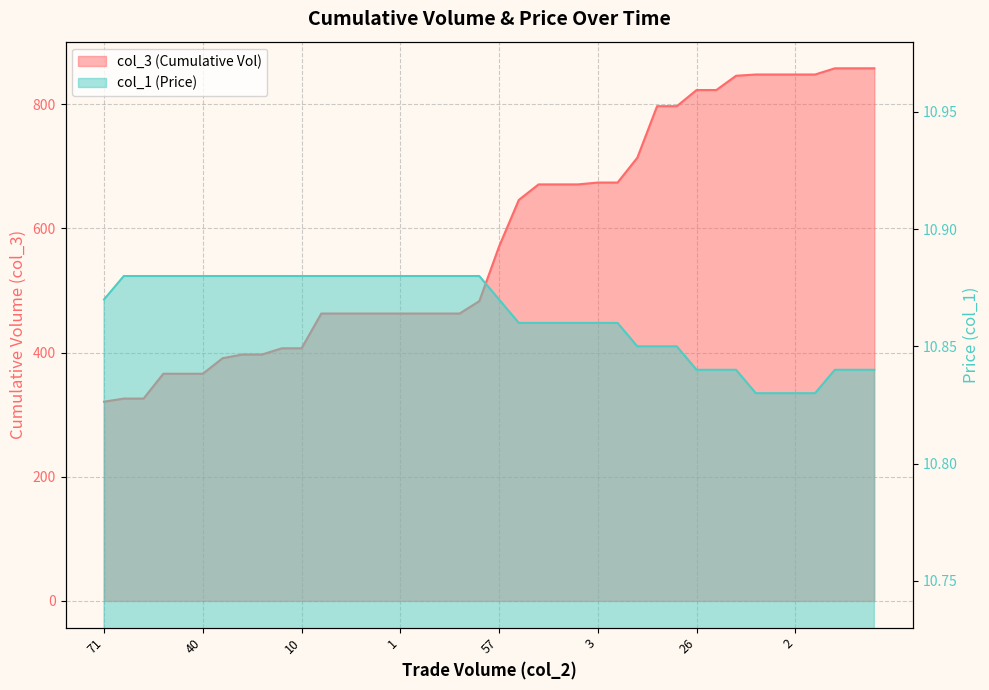

True or false: col_1 (Price) and col_3 (Cumulative Vol) cross at least once.

False